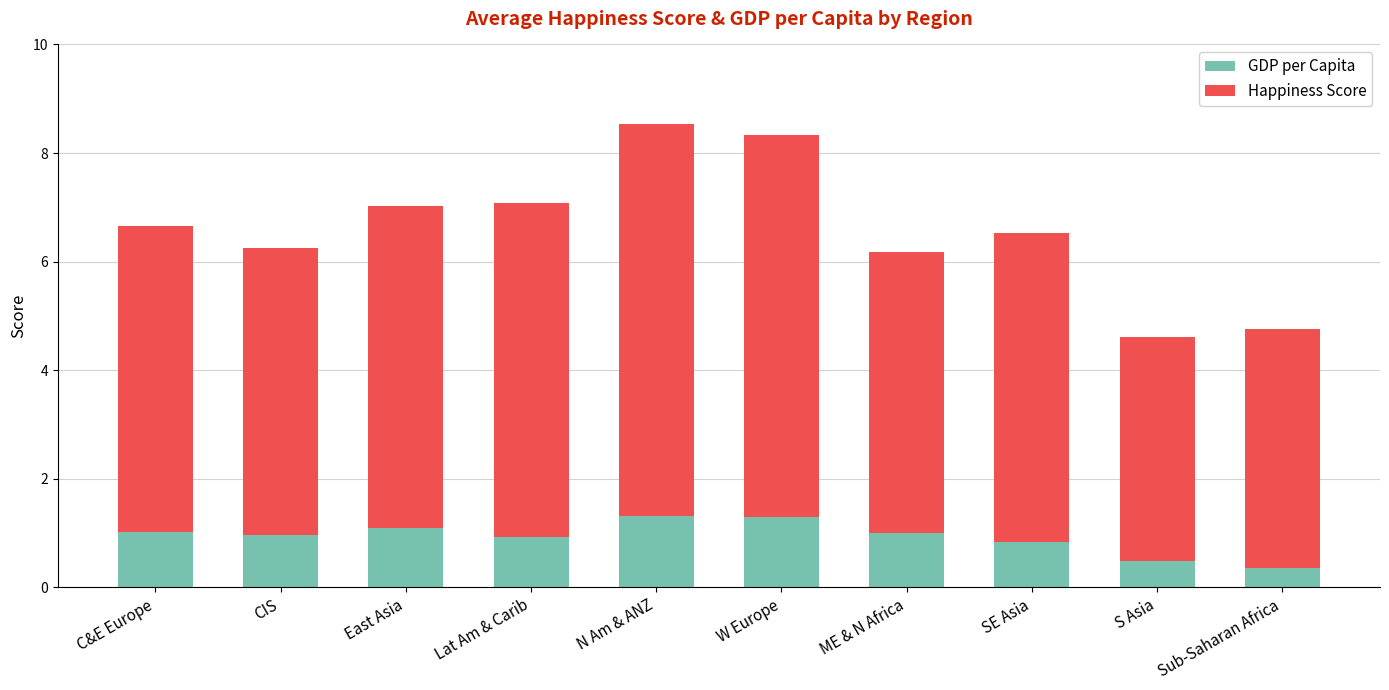

What value does the GDP per Capita series have at S Asia?

0.5